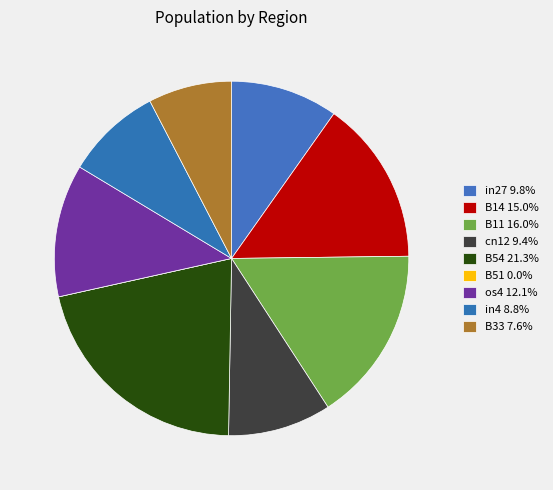

Does any single category account for the majority?

No